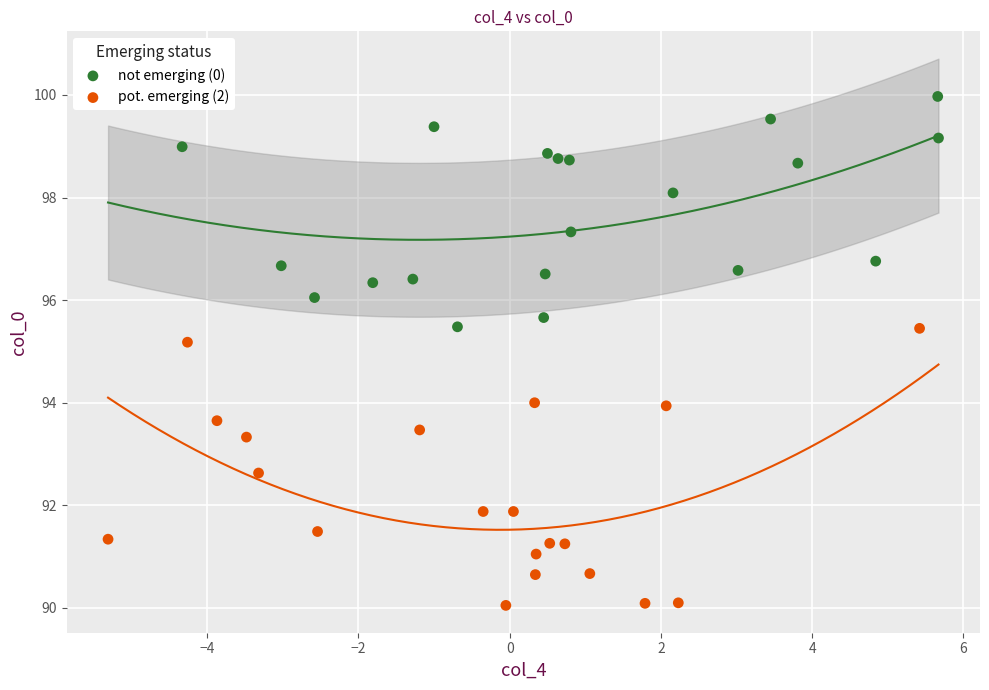

Which series has the largest Y range (max minus min)?

pot. emerging (2)